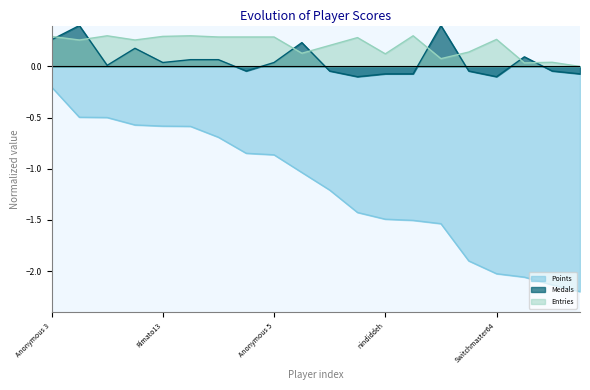

Is it true that Points equals -1.8 at AverageTrey?

False